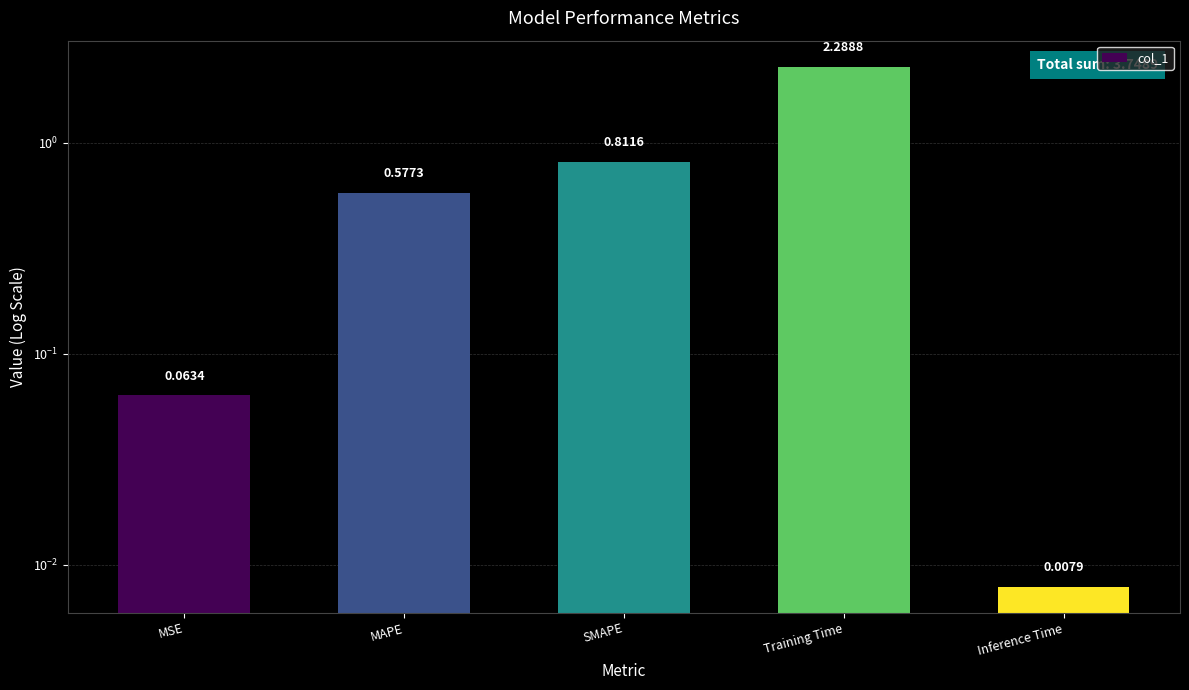

What is the maximum value shown in the chart?

2.3